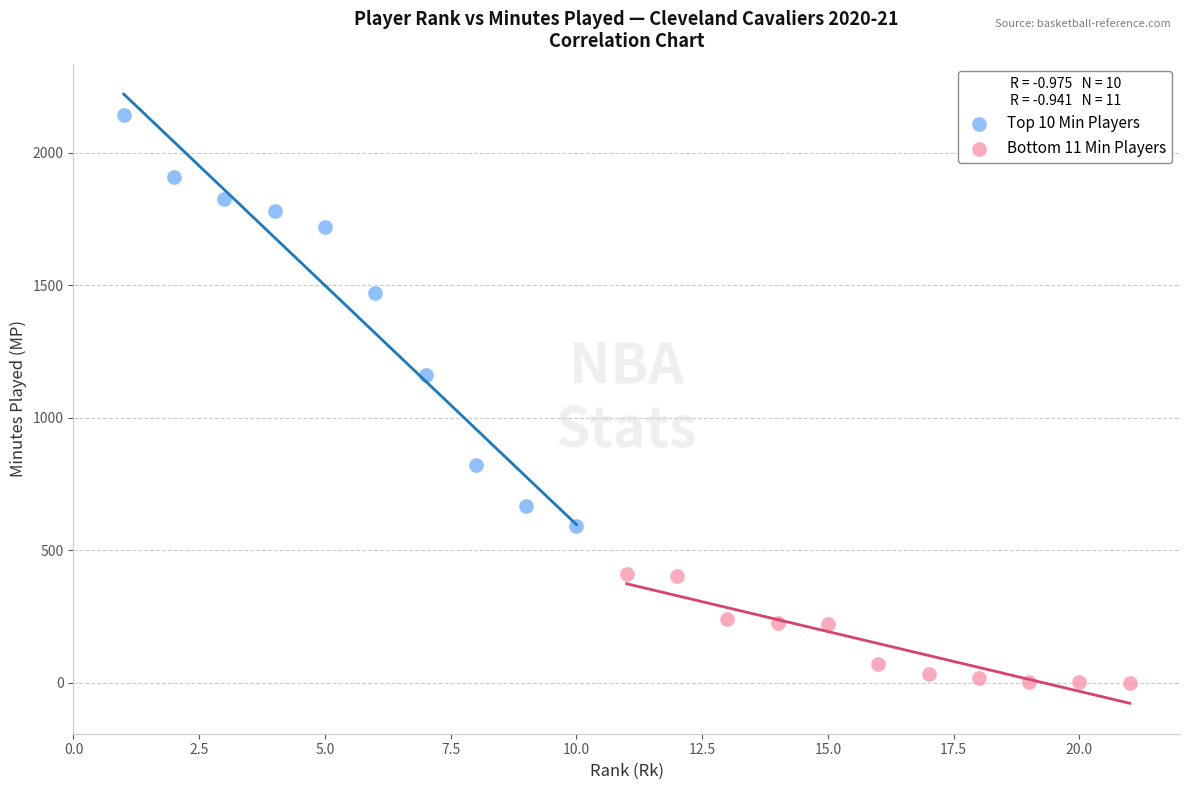

Which series reaches the minimum Y coordinate?

Bottom 11 Min Players